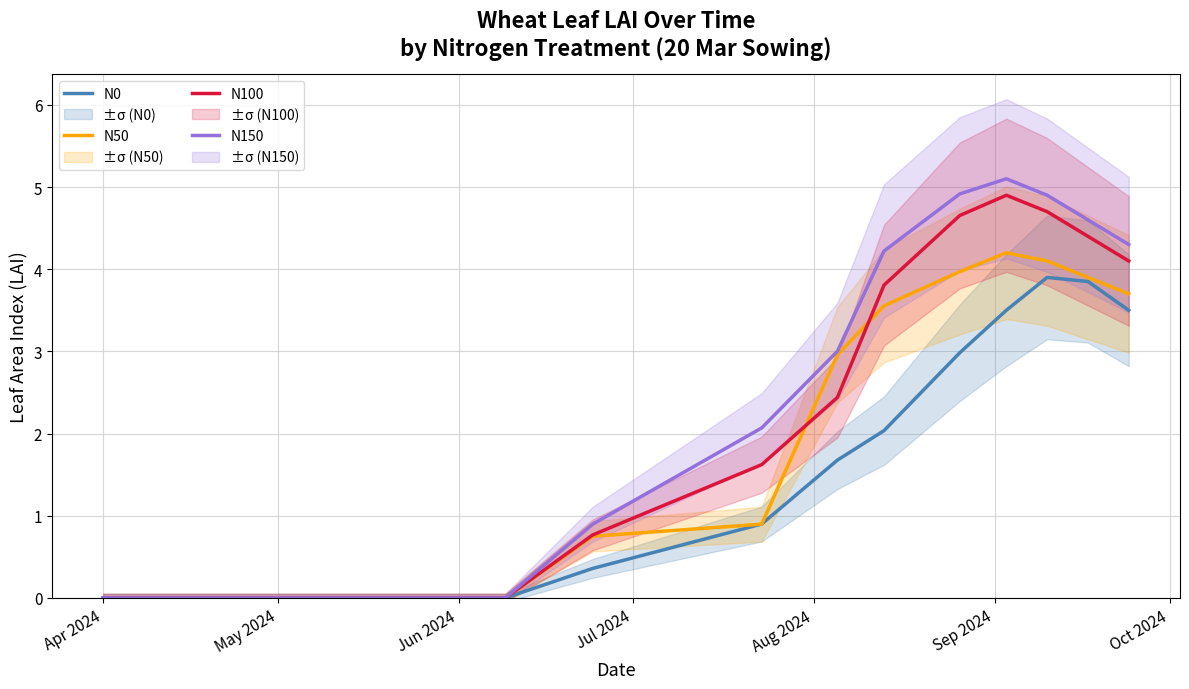

How many lines are shown in the chart?

4